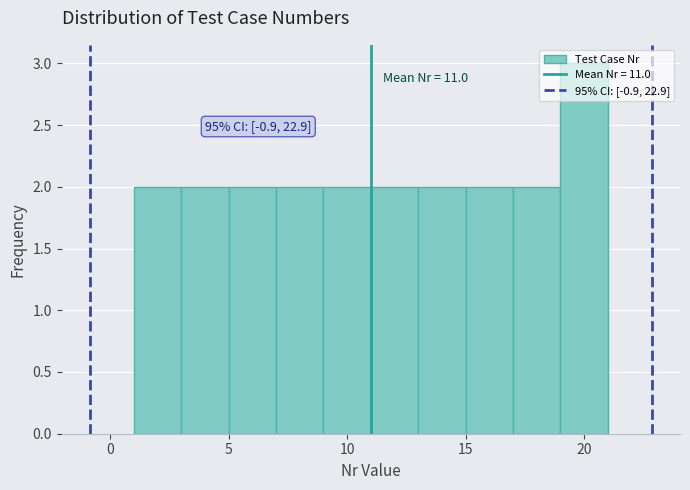

Which range on the x-axis has the tallest bar?

19 to 21